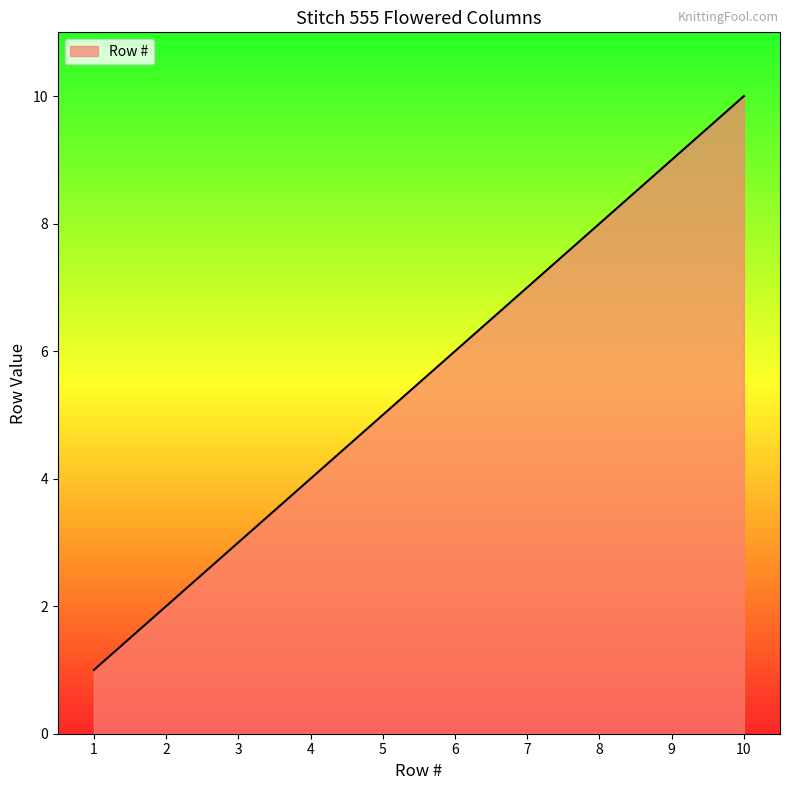

What is the change in value from 1 to 3?

+2